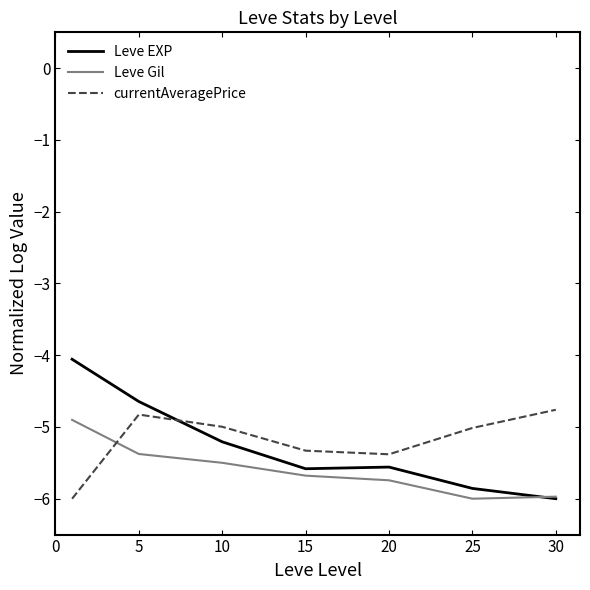

Which series has the widest spread of values?

Leve EXP